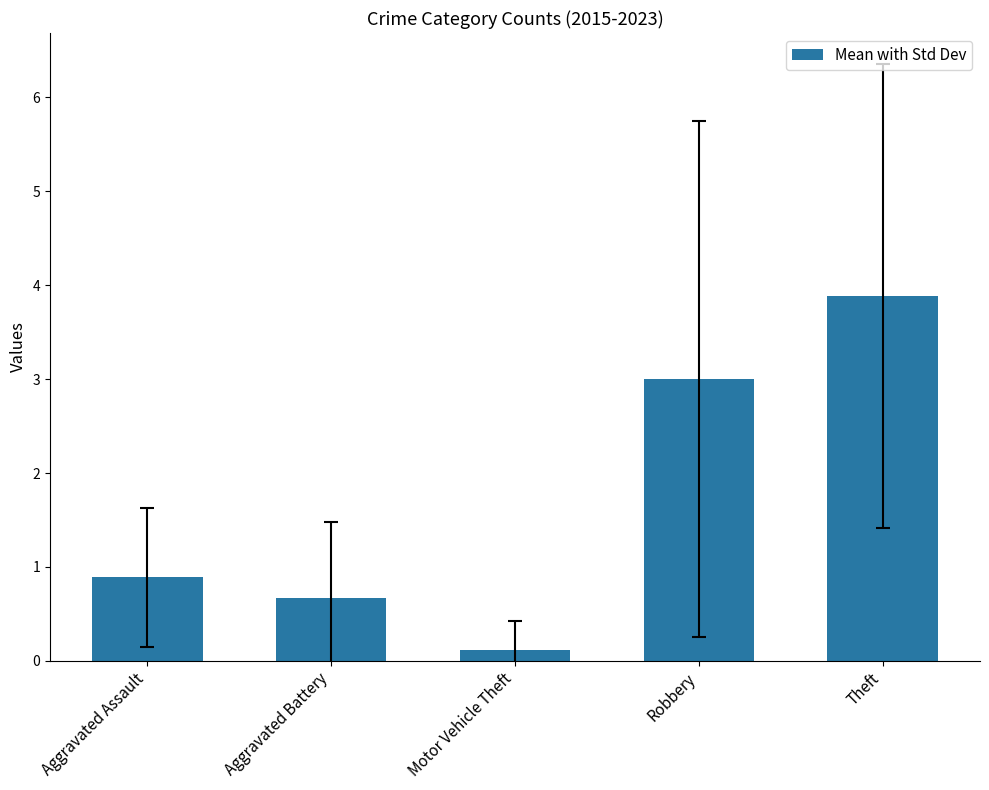

How many bars are there in total?

5